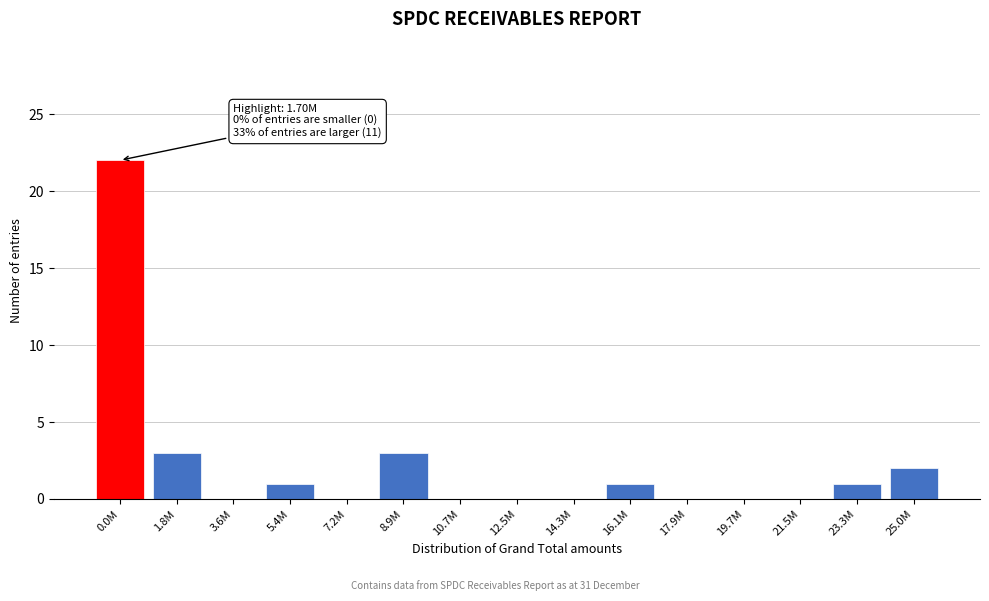

Reading left to right, what are all the values shown in this chart?

0.0M=22	1.8M=3	3.6M=0	5.4M=1	7.2M=0	8.9M=3	10.7M=0	12.5M=0	14.3M=0	16.1M=1	17.9M=0	19.7M=0	21.5M=0	23.3M=1	25.0M=2